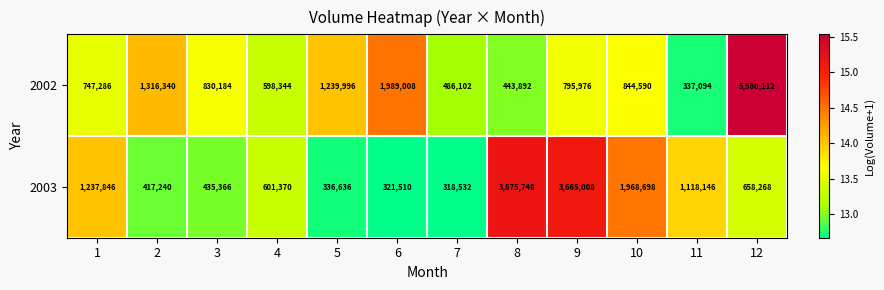

What is the difference between the highest and lowest values at 3?

394818